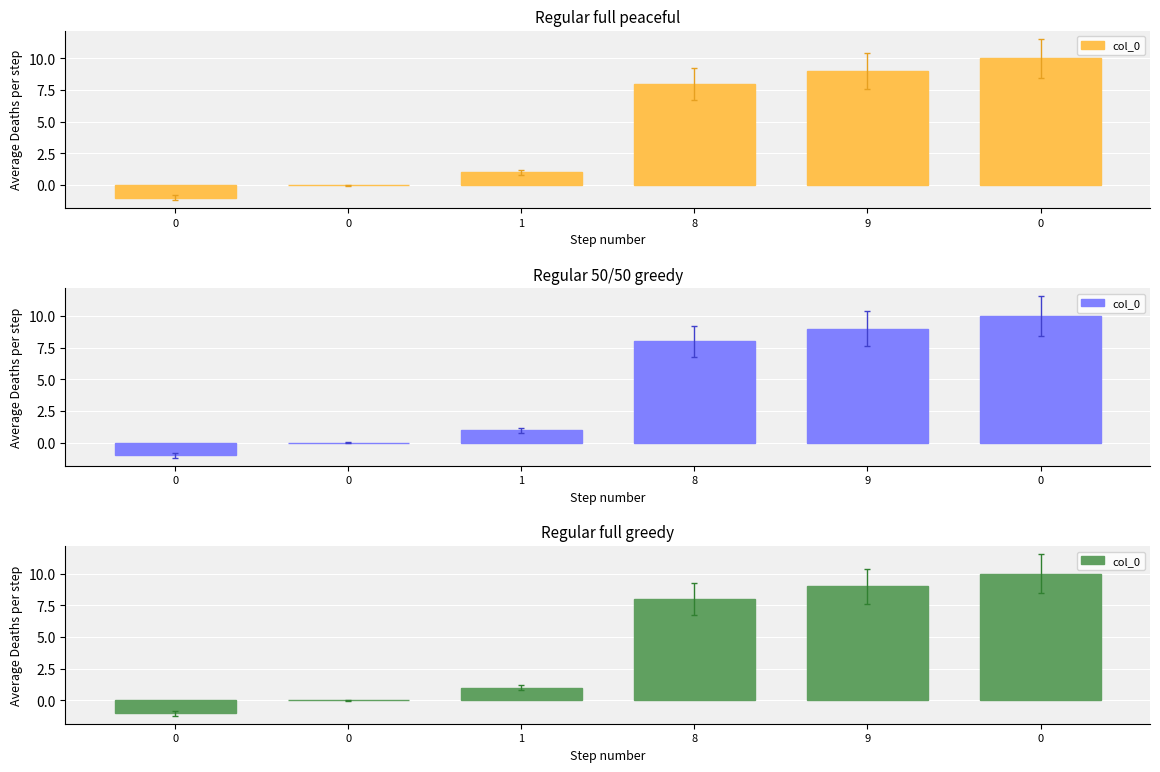

How many positive values are there?

4